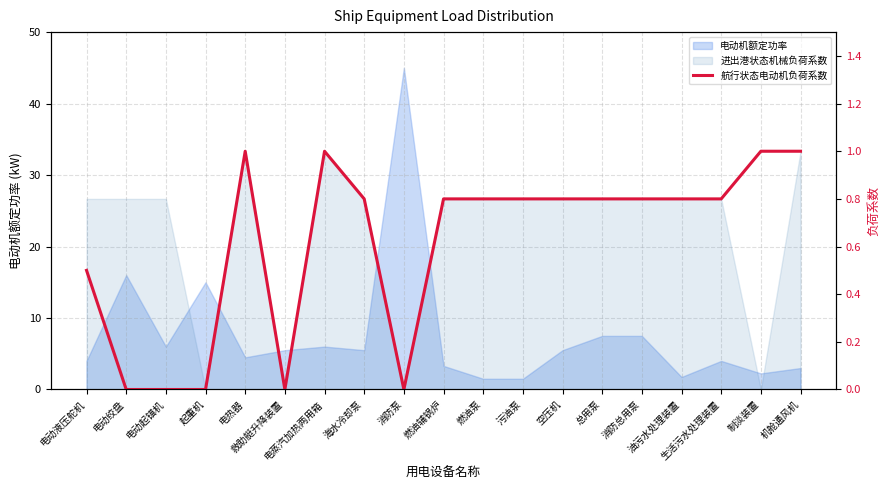

How many data points does each series have?

19